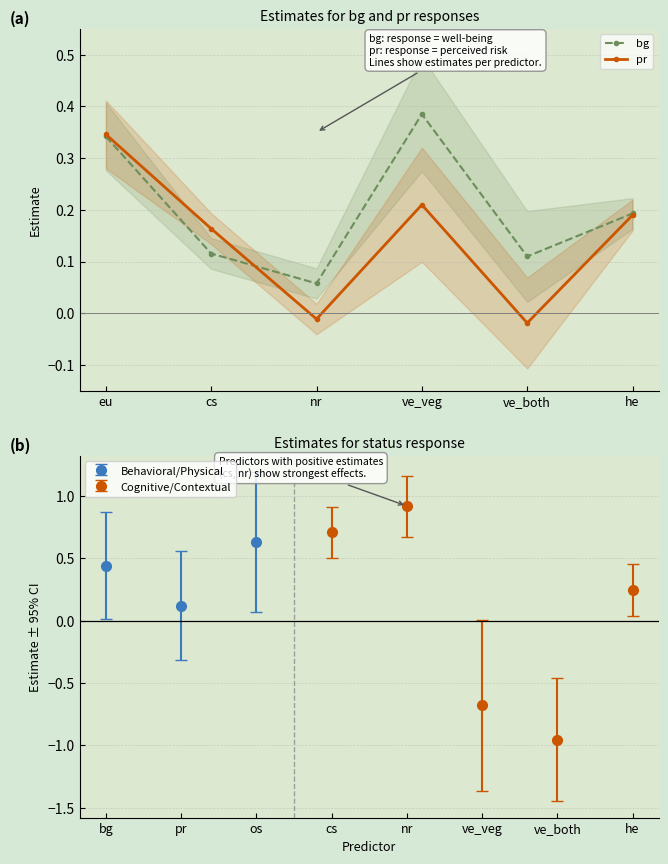

At which label does pr first exceed 0?

eu